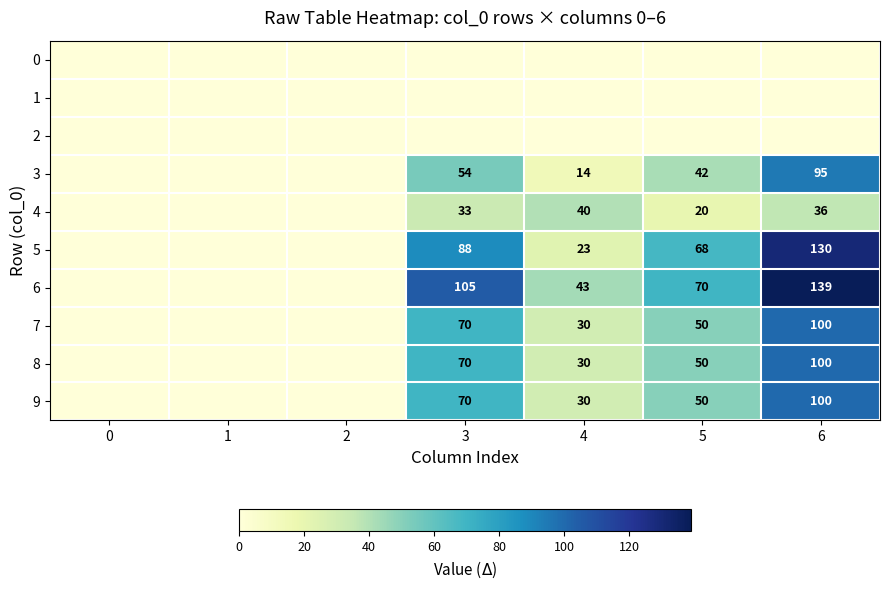

What is the difference between the 6 values at 4 and 6?

96